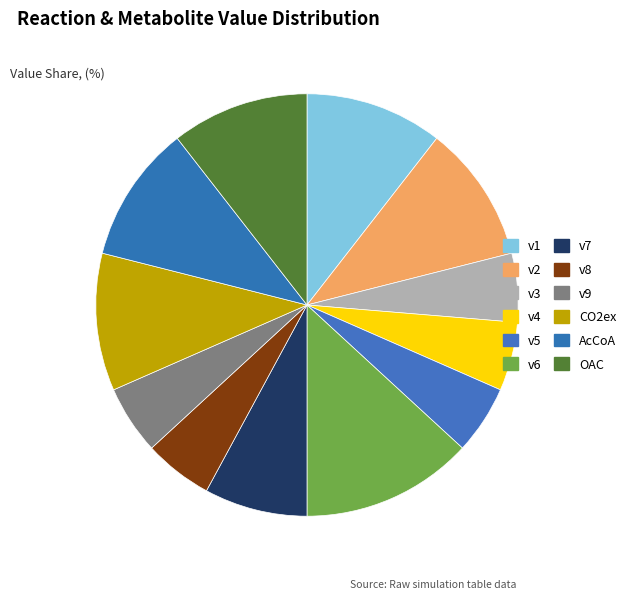

To the nearest percent, what is the difference between the largest and smallest slice percentages?

8%